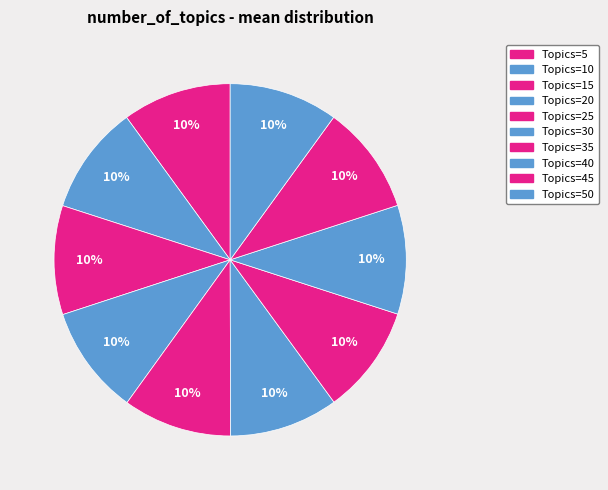

Count the number of slices in the pie.

10